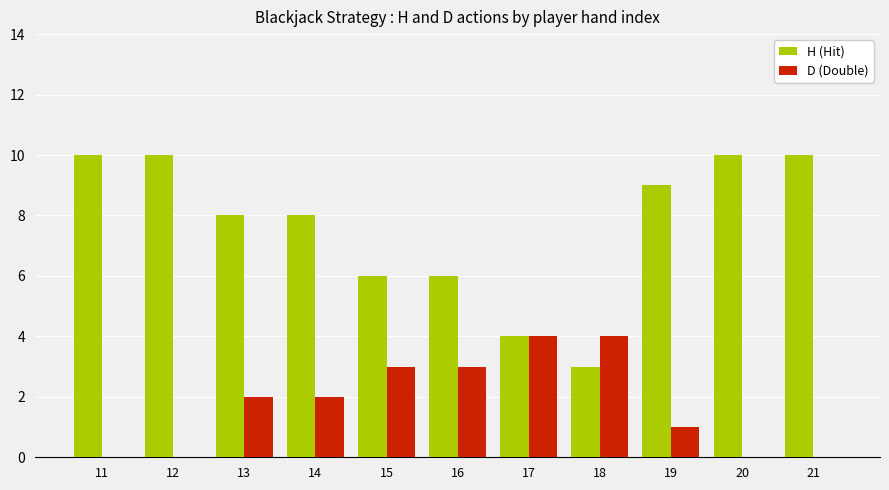

What is the sum of all H (Hit) values?

84